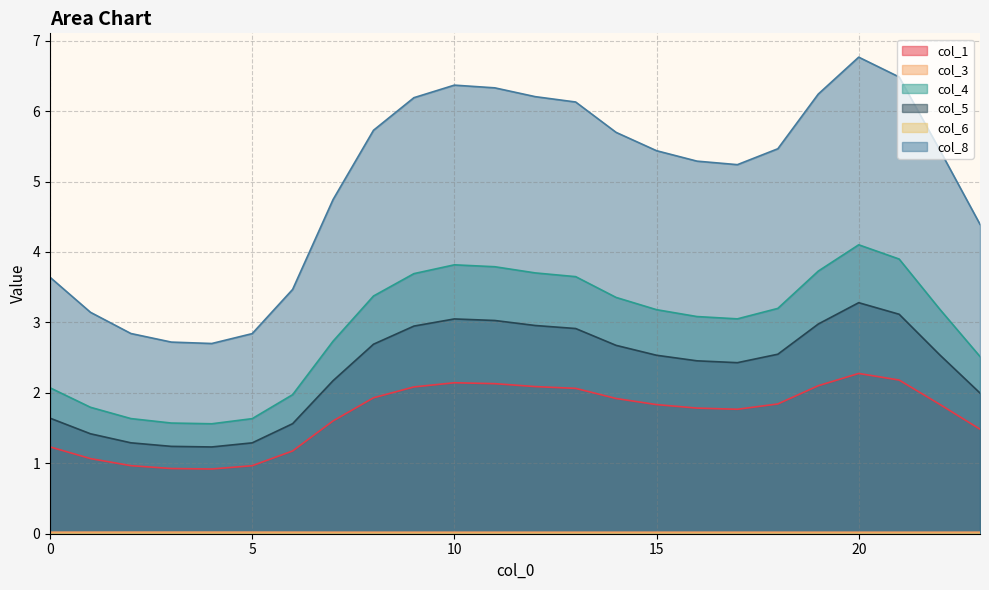

The value of col_4 at 21 is 3.9. True or false?

True